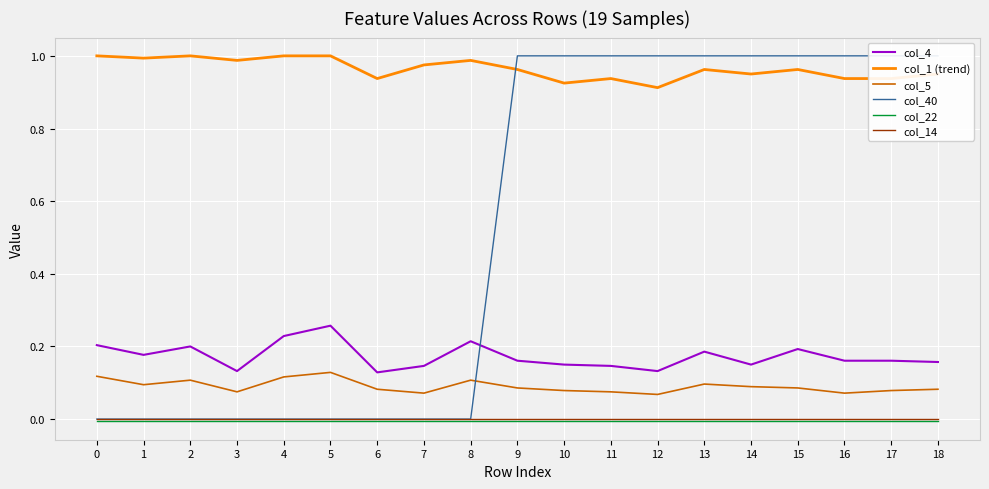

Is the value of col_14 at 15 greater than the value of col_5 at 13?

No